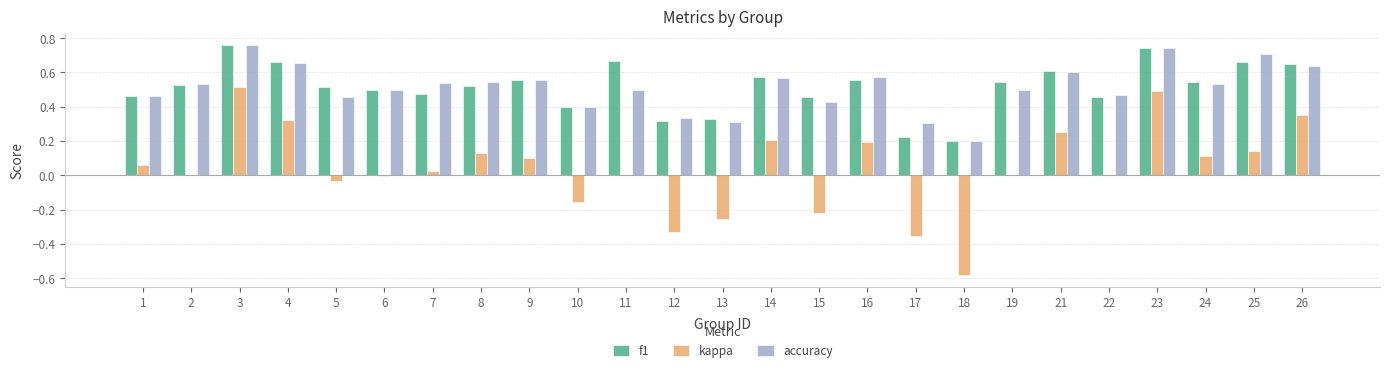

Which series has the largest range (max minus min)?

kappa